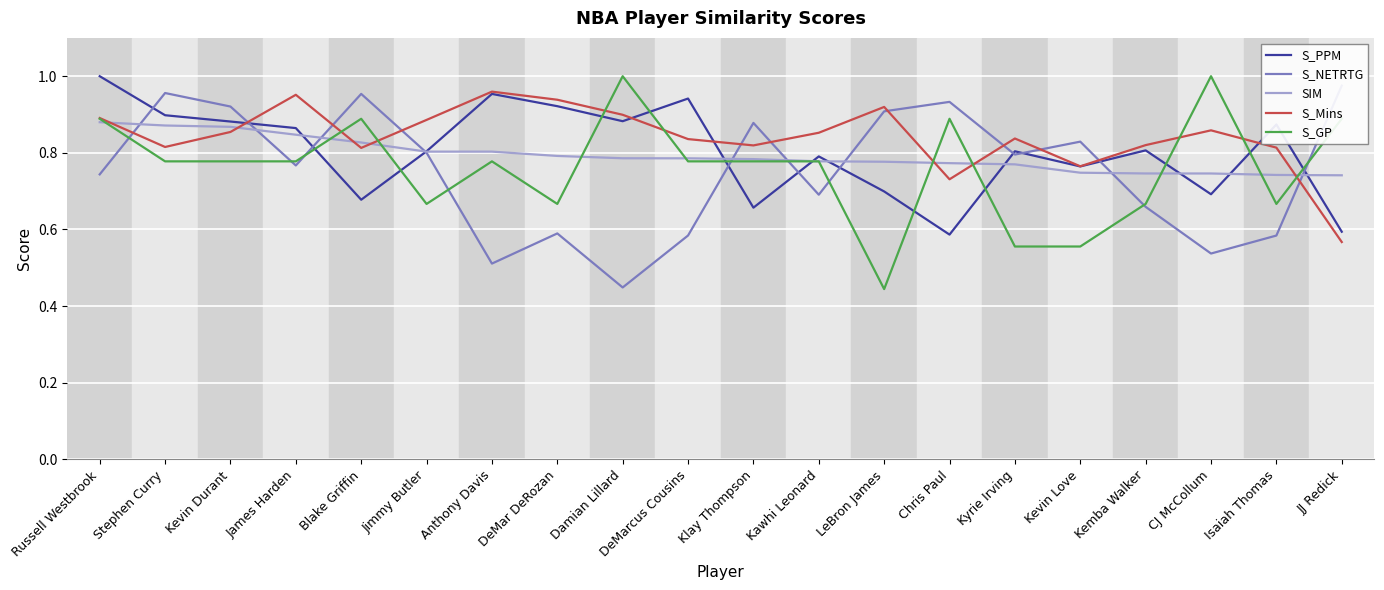

What position from the right is Kawhi Leonard?

9